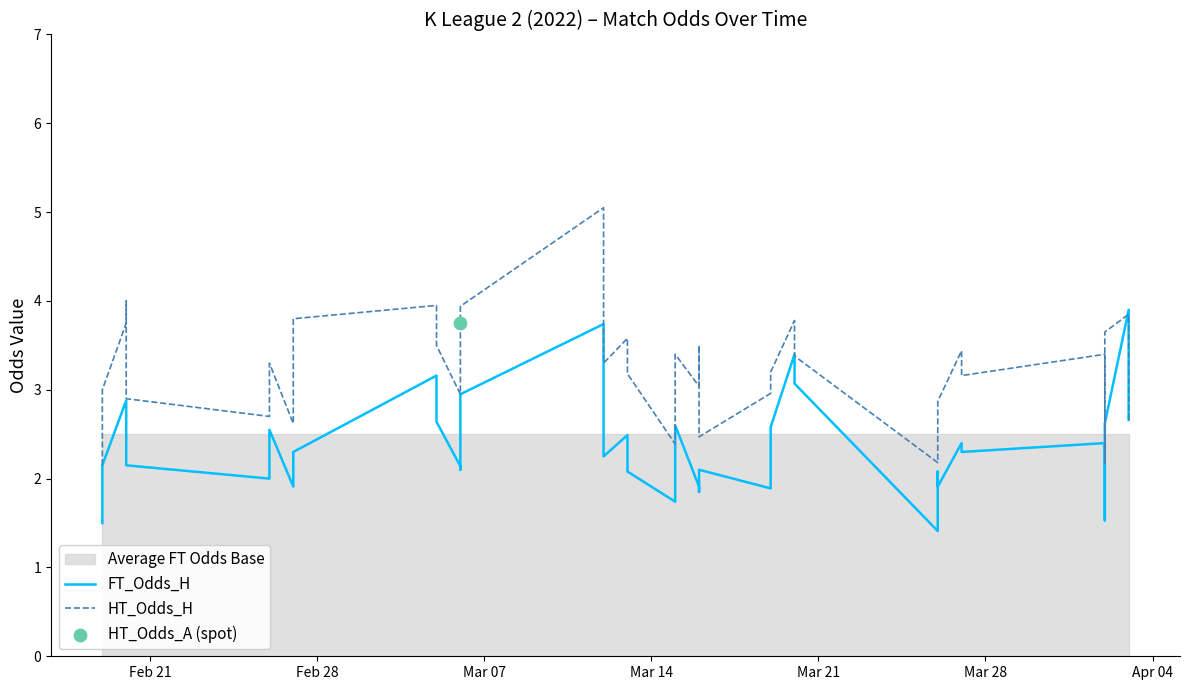

Which series has the widest spread of Y values?

HT_Odds_H